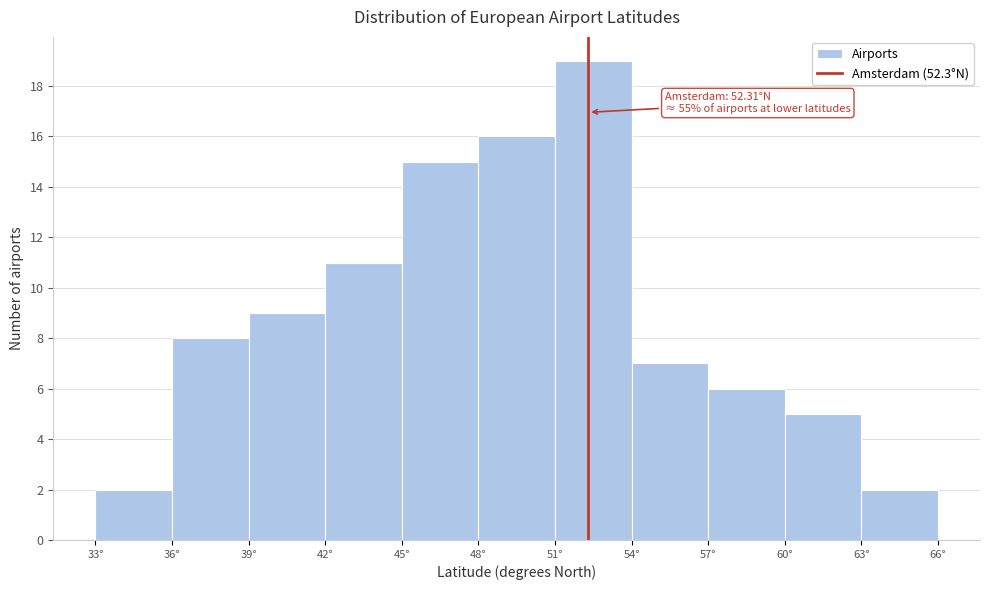

Which range on the x-axis has the tallest bar?

51 to 54